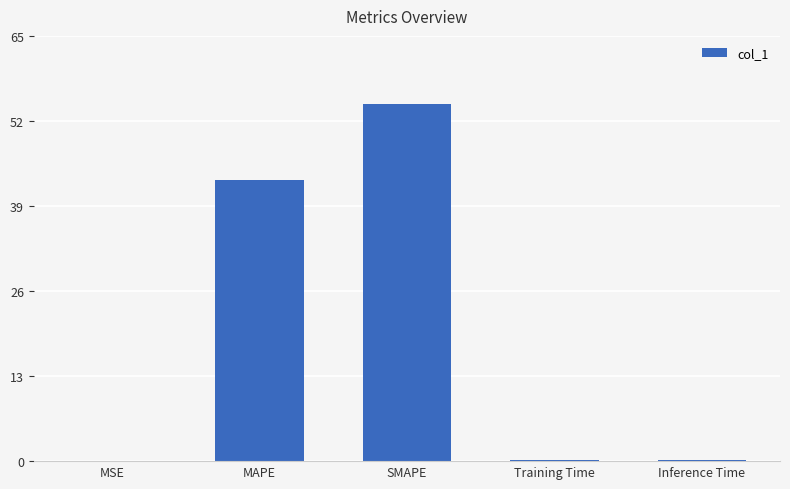

The chart shows a value of 97.9 at SMAPE. True or false?

False